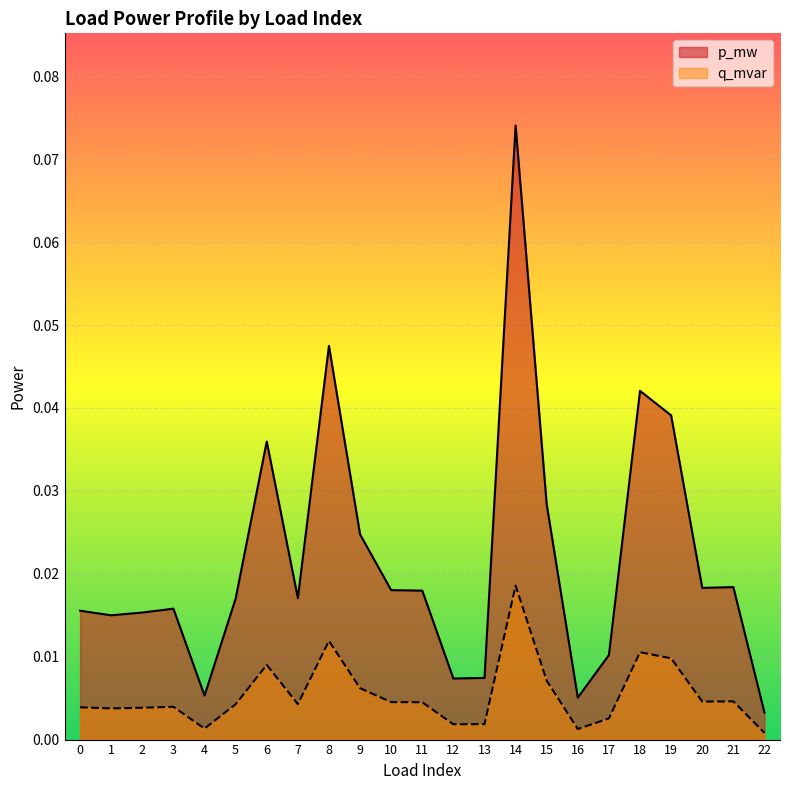

True or false: q_mvar and p_mw intersect in this chart.

False